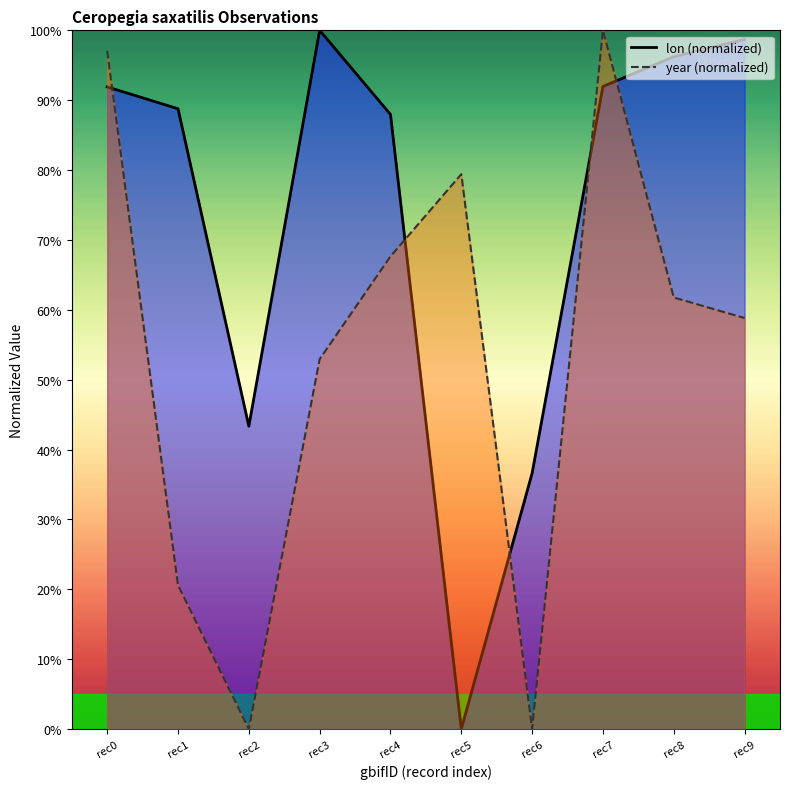

The lon series shows 24.3 at rec7. True or false?

False